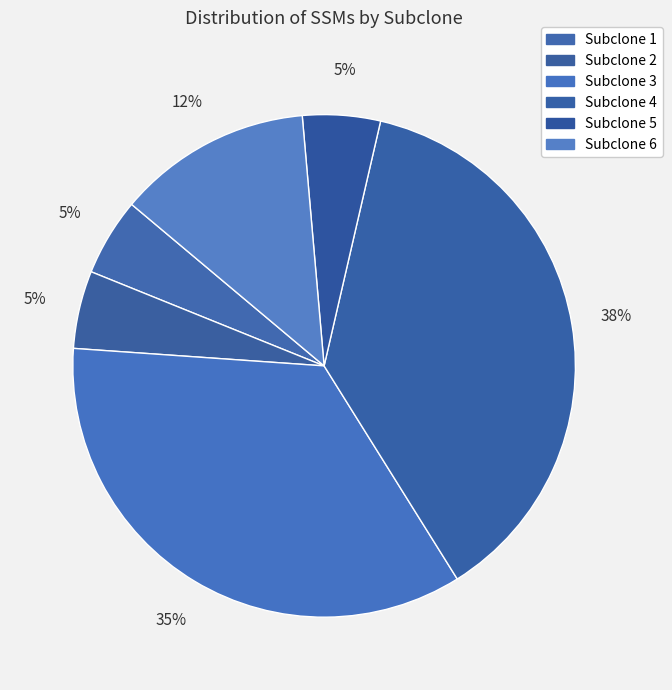

Does any single category account for the majority?

No